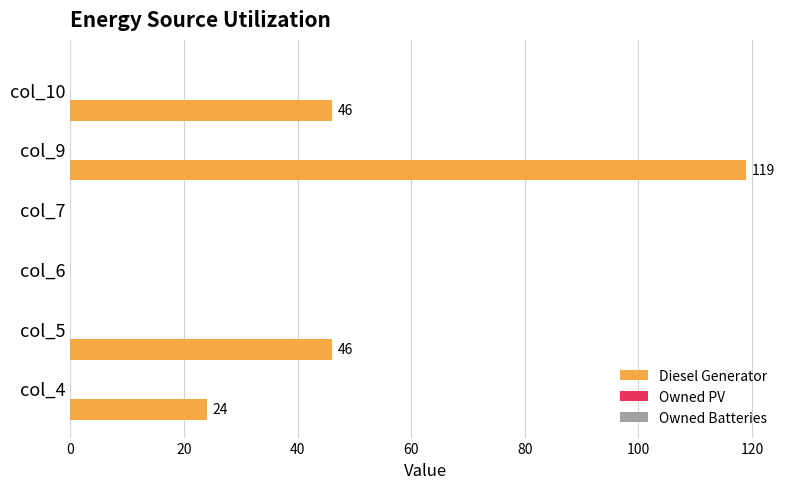

What is the sum of all values?

235